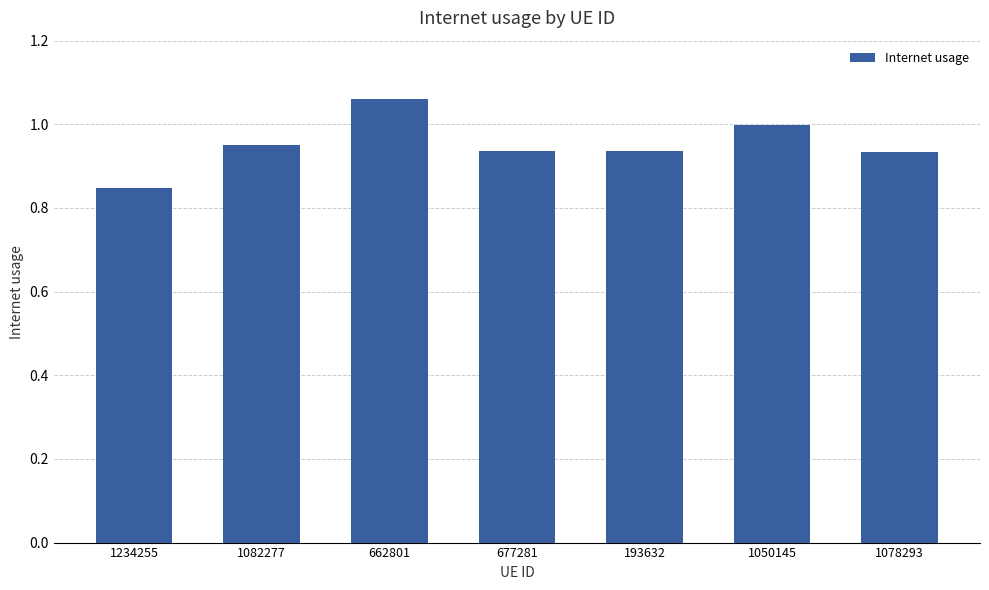

The chart shows a value of 0.3 at 1078293. True or false?

False